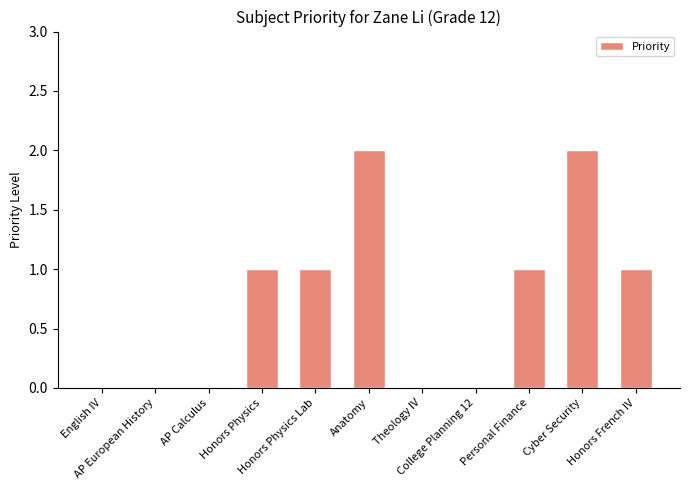

Is it true that the value at Theology IV is 0?

True